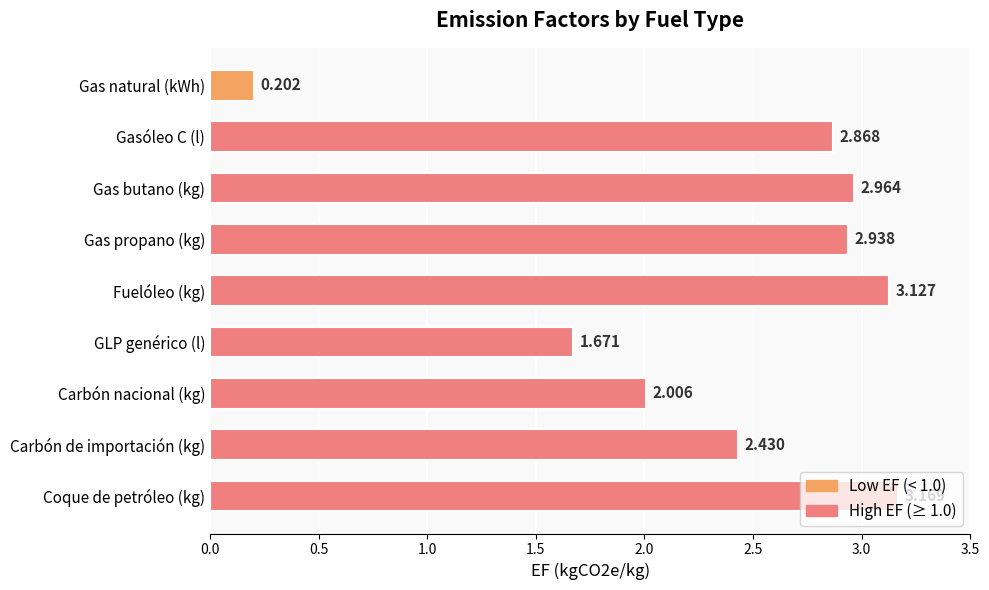

Where is the data nearest to the value 1?

GLP genérico (l)